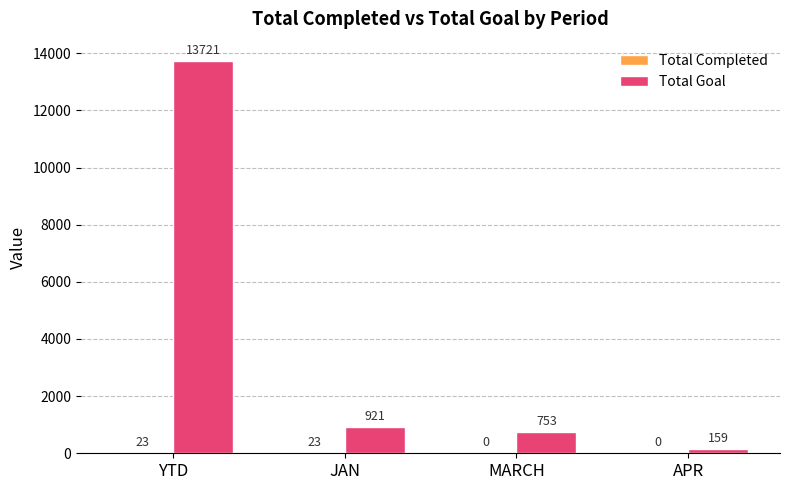

Which label corresponds to the largest value in the chart?

YTD